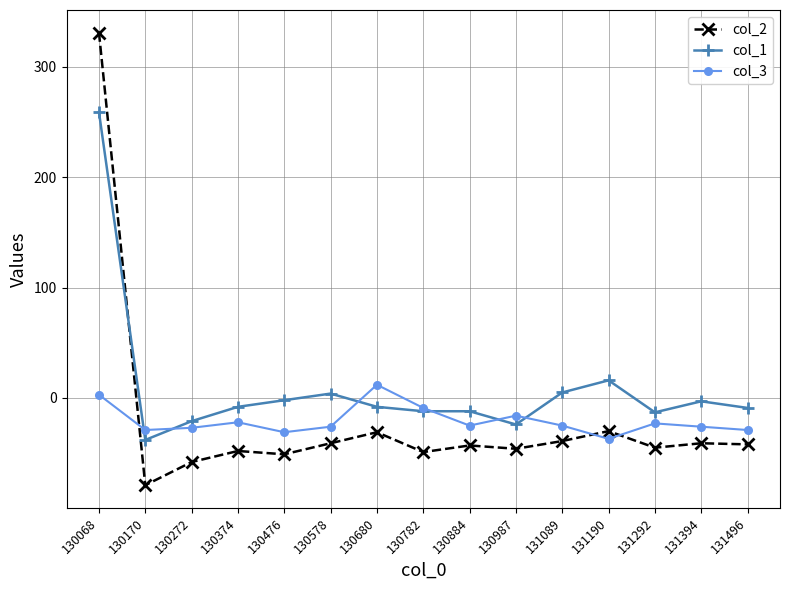

Which category has the highest value in the col_3 series?

130680